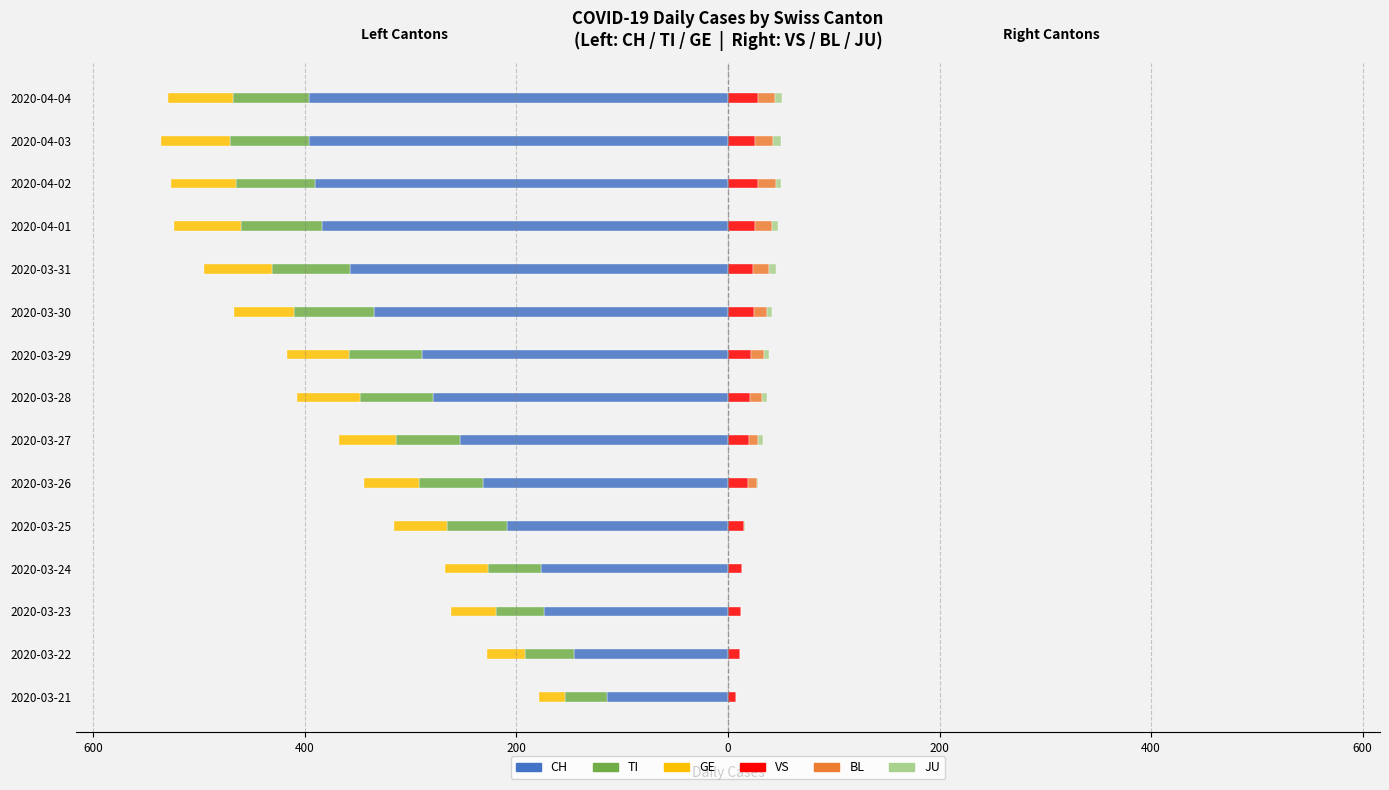

What is the difference between the maximum and minimum values in the GE series?

40